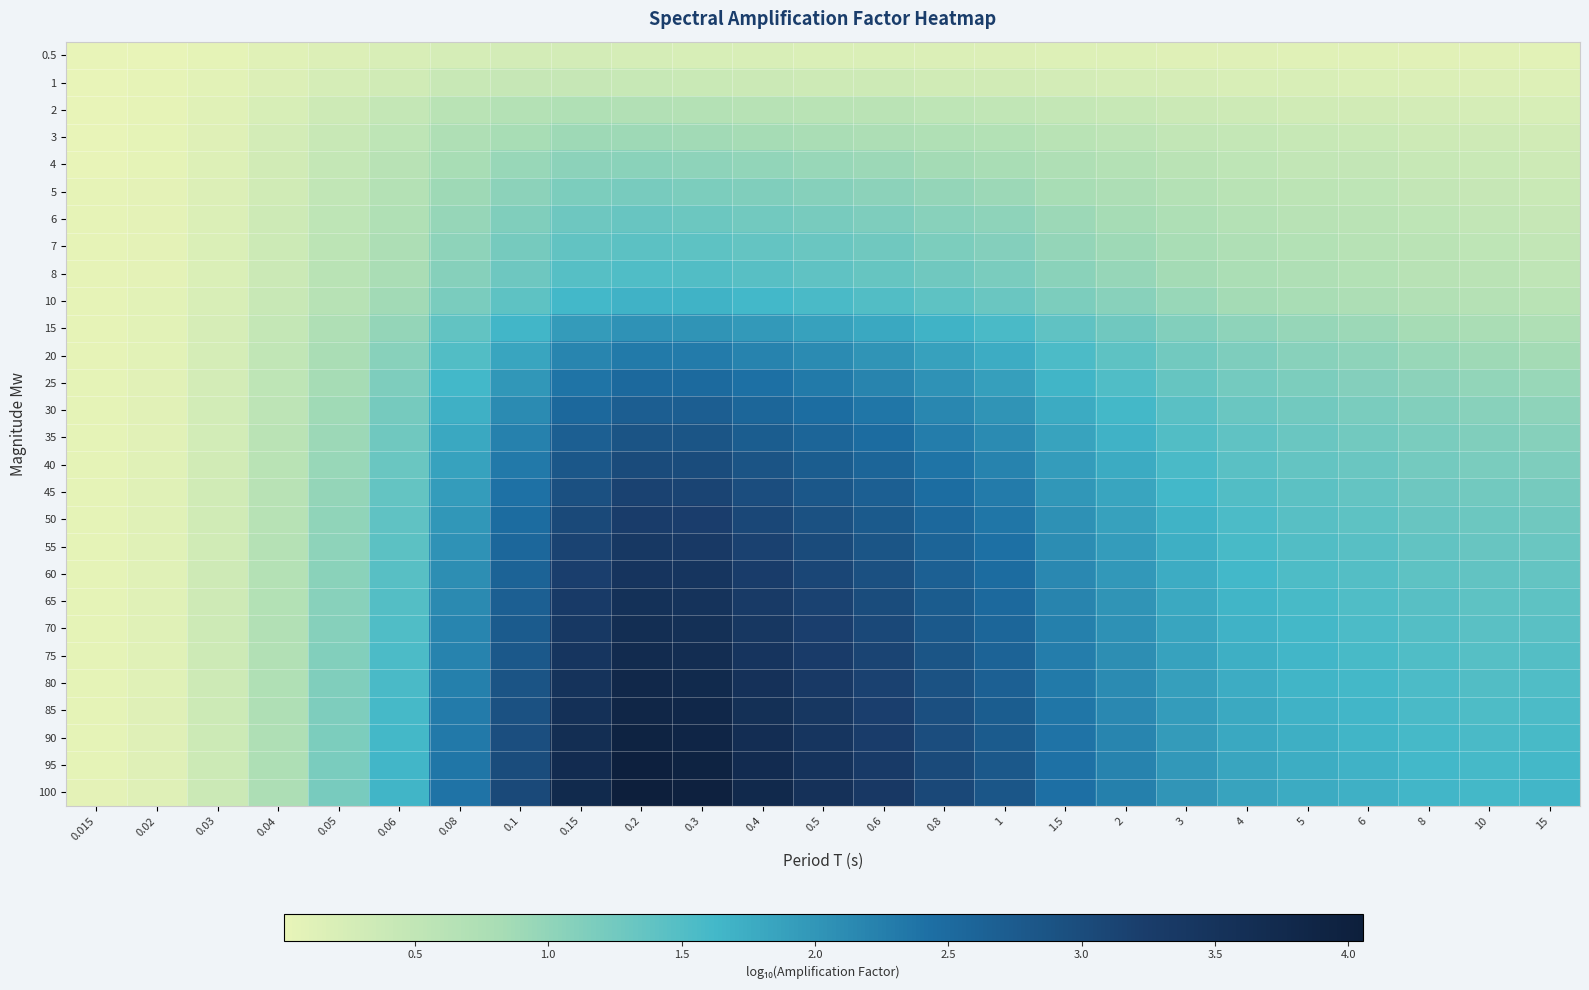

What is the total value across all series at 0.5?

62.2